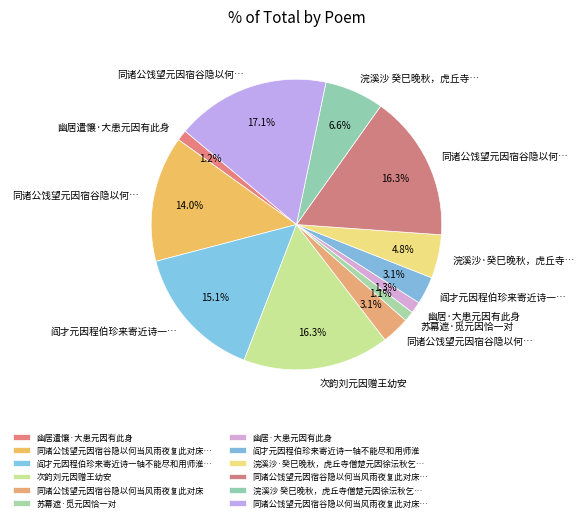

Count the number of slices in the pie.

12